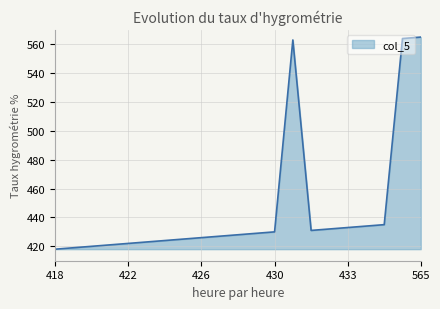

What is the difference between the maximum and minimum values?

147